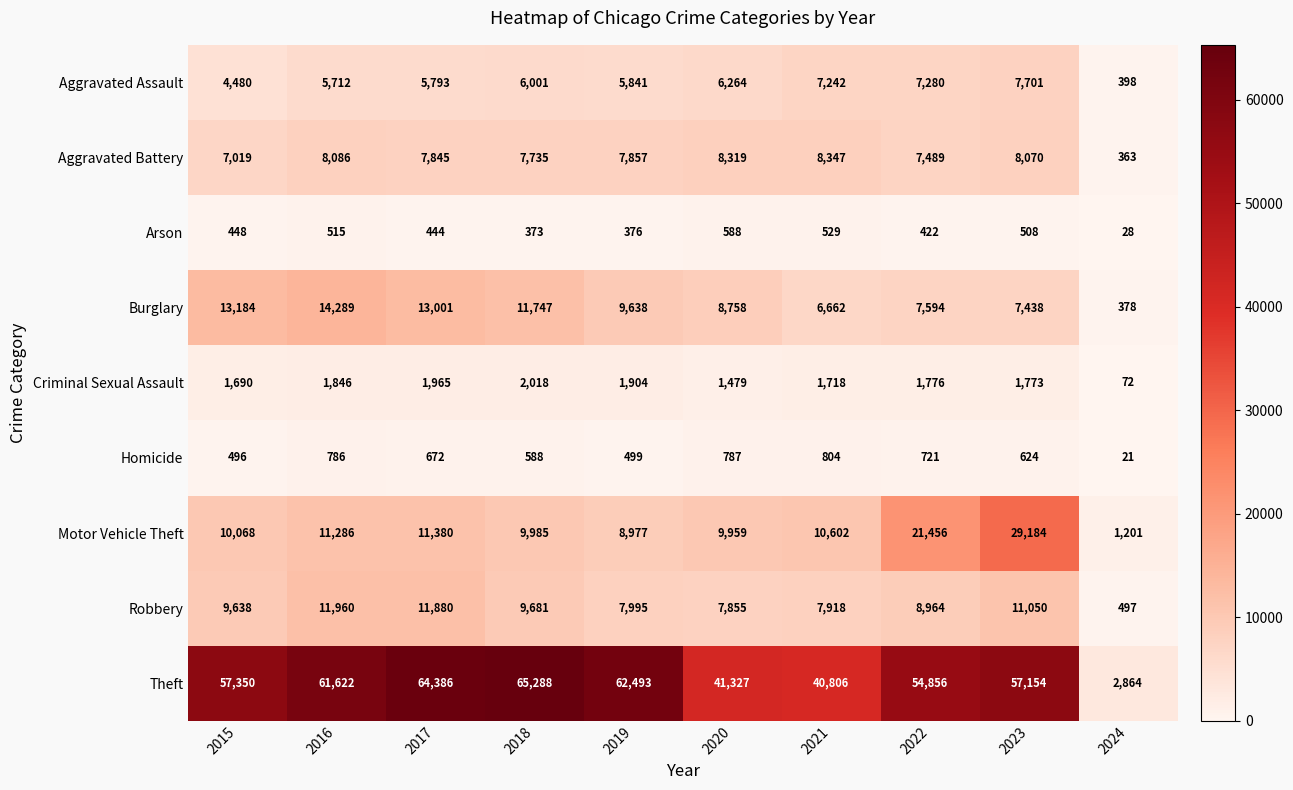

How many categories are shown in the chart?

10